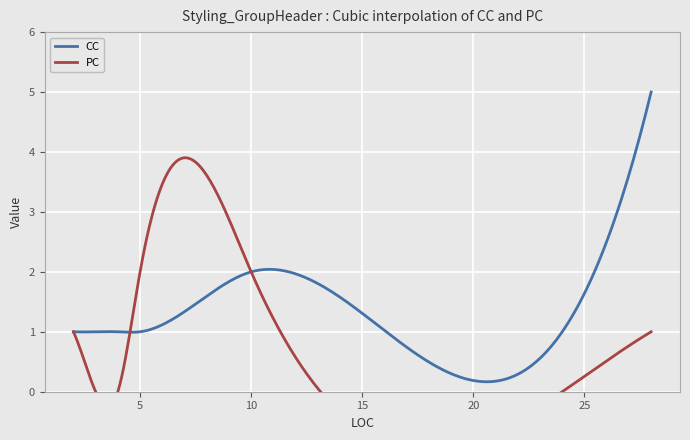

List the series in order of their peak value, lowest first.

PC, CC